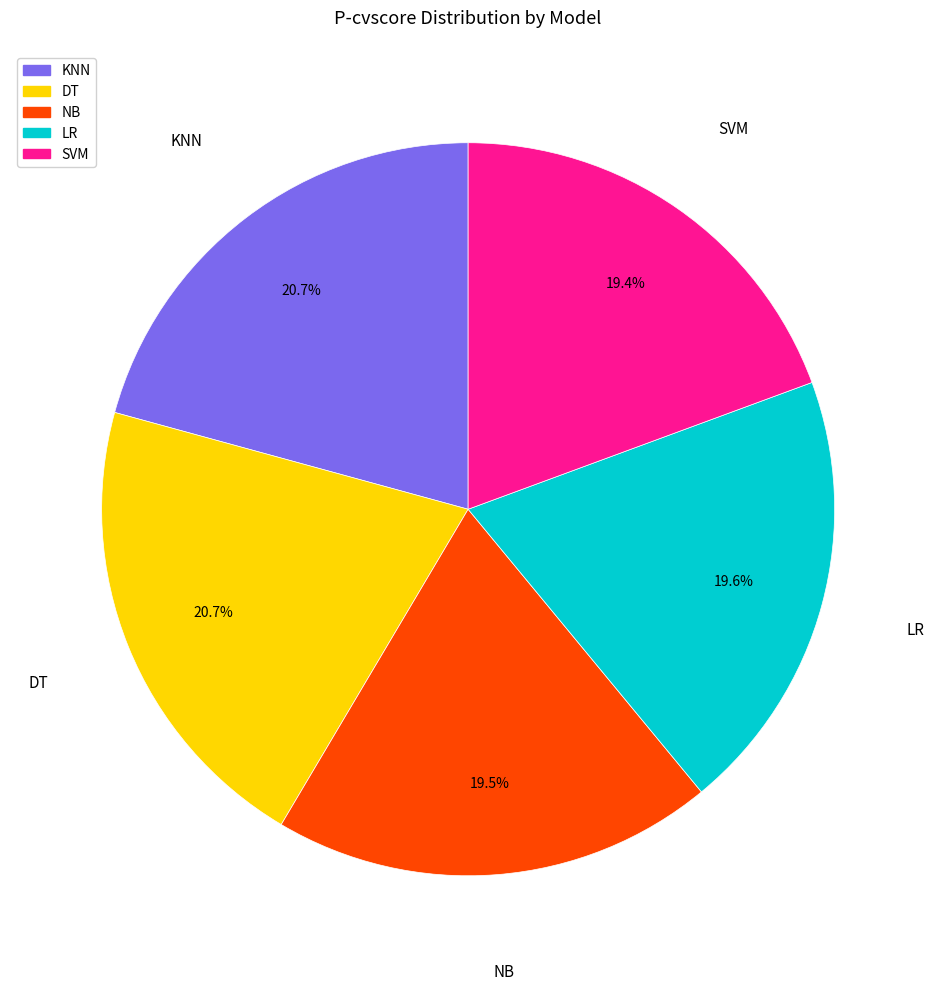

Does DT represent more than half of the total?

No